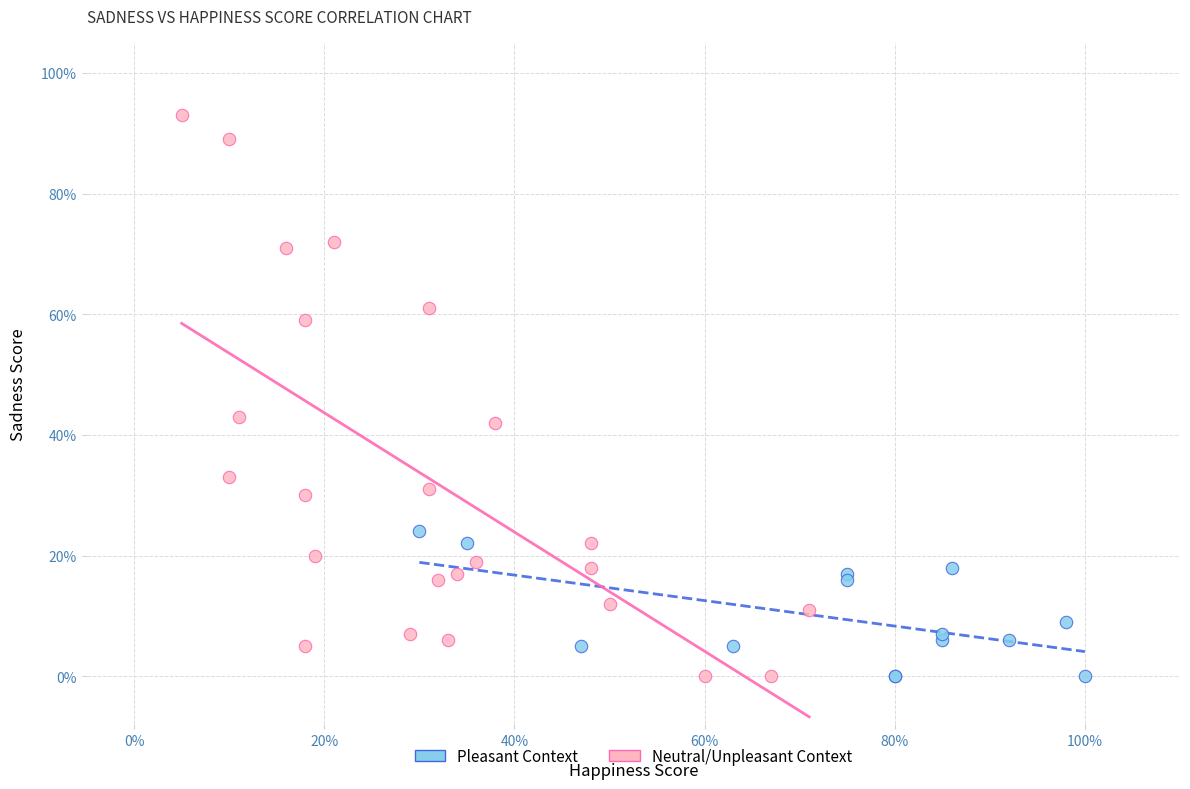

Which series contains the highest Y value?

Neutral/Unpleasant Context